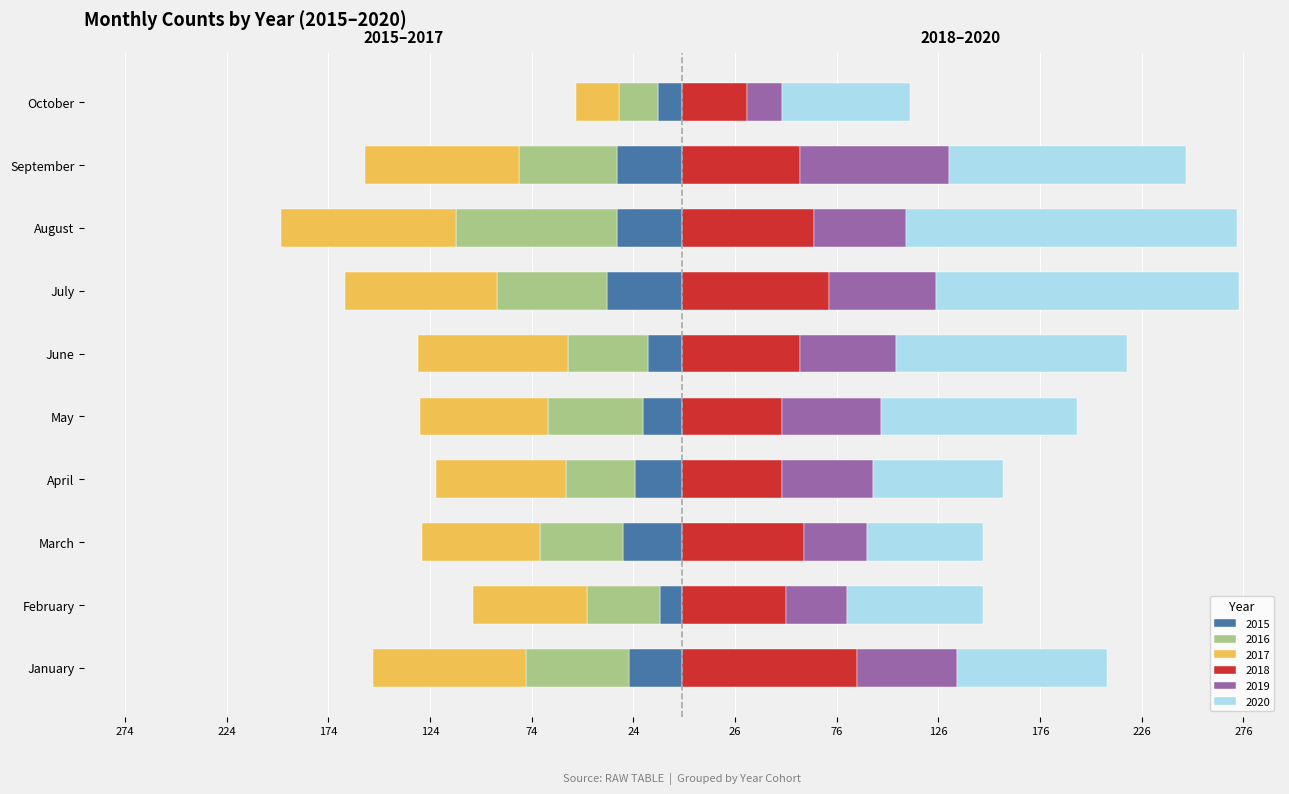

What is the difference between the maximum and minimum values in the 2016 series?

60